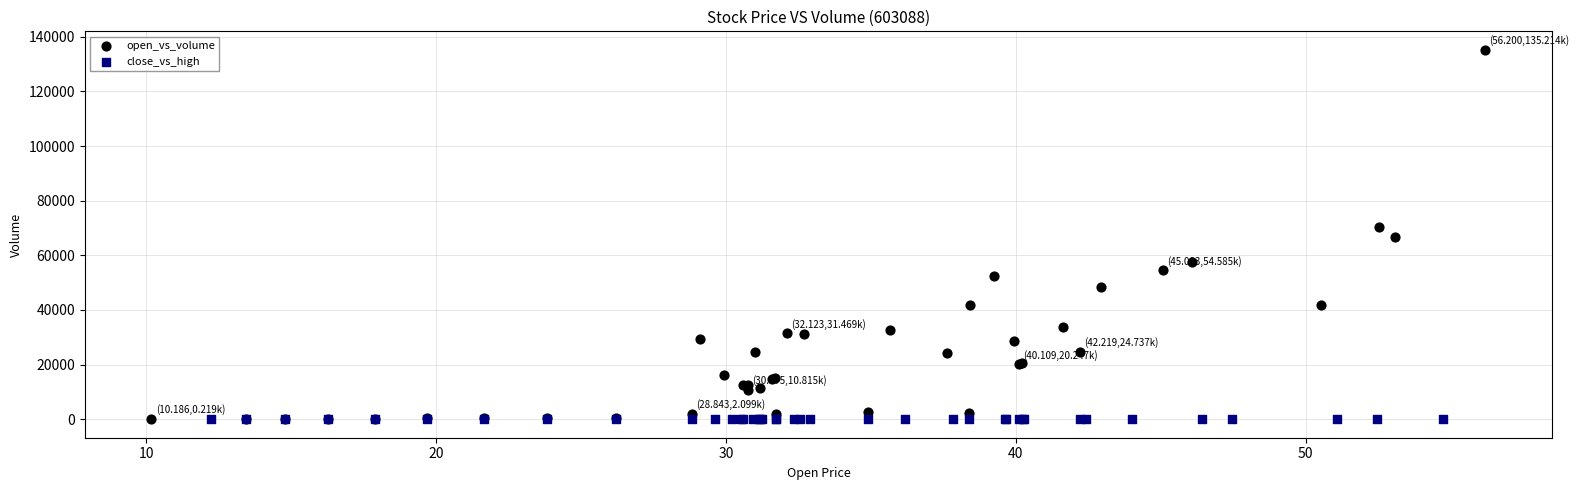

Which series reaches the maximum Y coordinate?

open_vs_volume